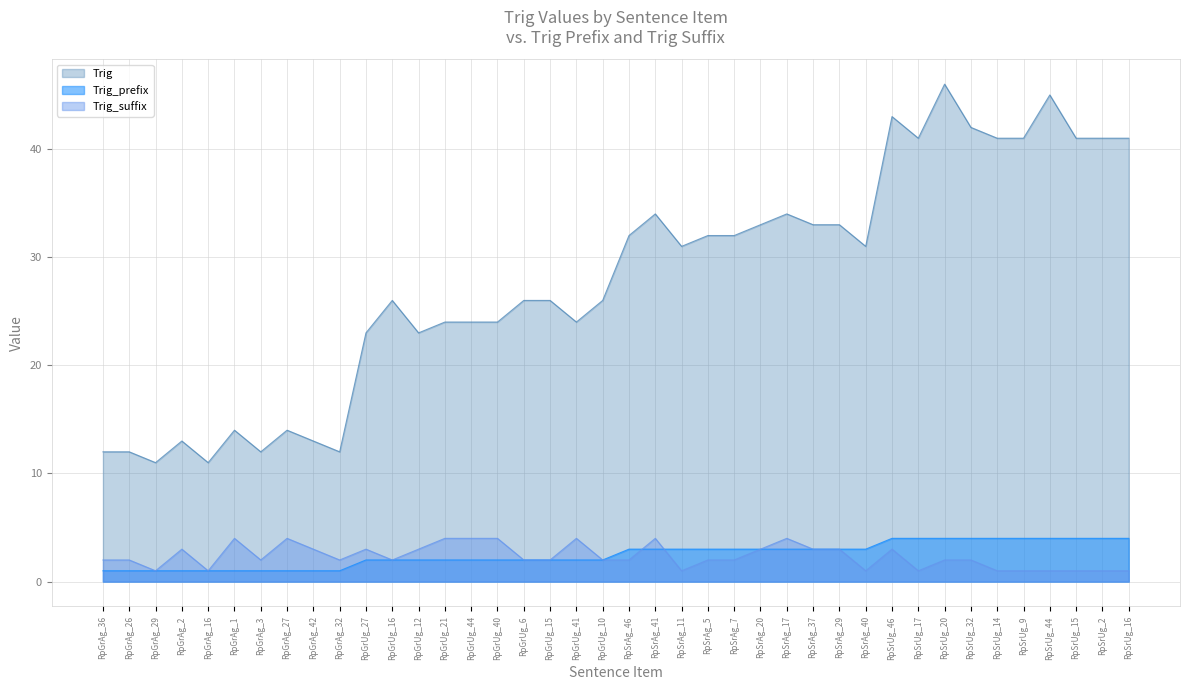

How many values in the Trig_prefix series are below 3?

20